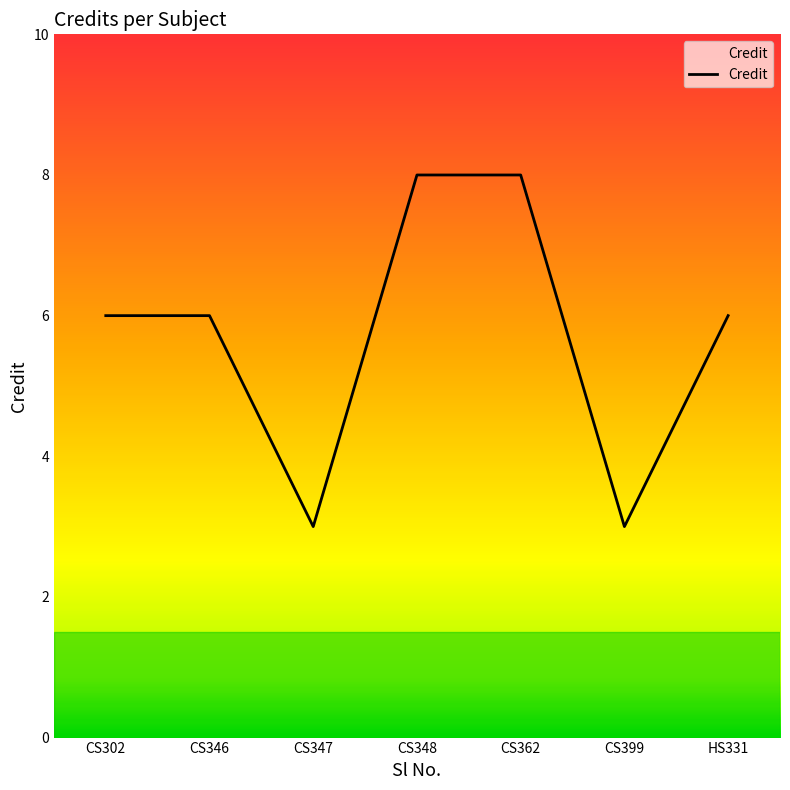

What is the difference between the maximum and minimum values?

5